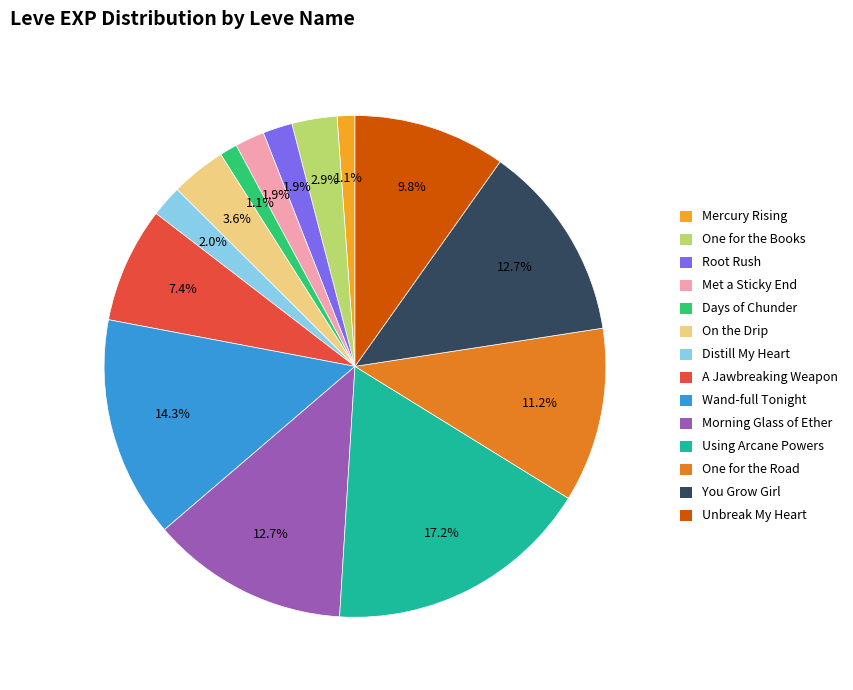

Is there any slice that represents more than half of the pie?

No